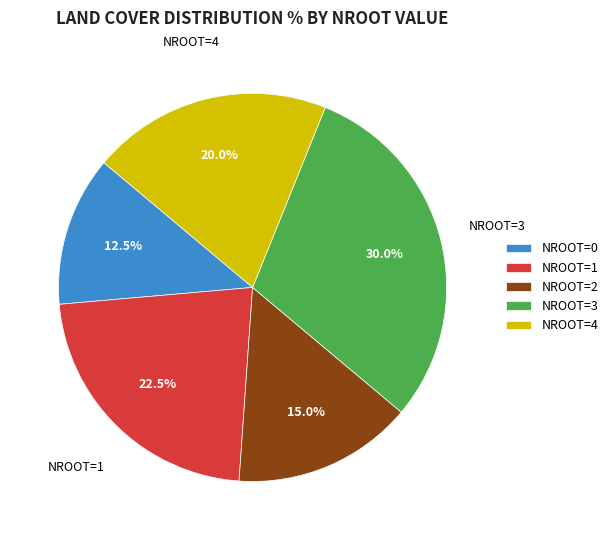

Do NROOT=1 and NROOT=3 together represent more than half of the pie?

Yes